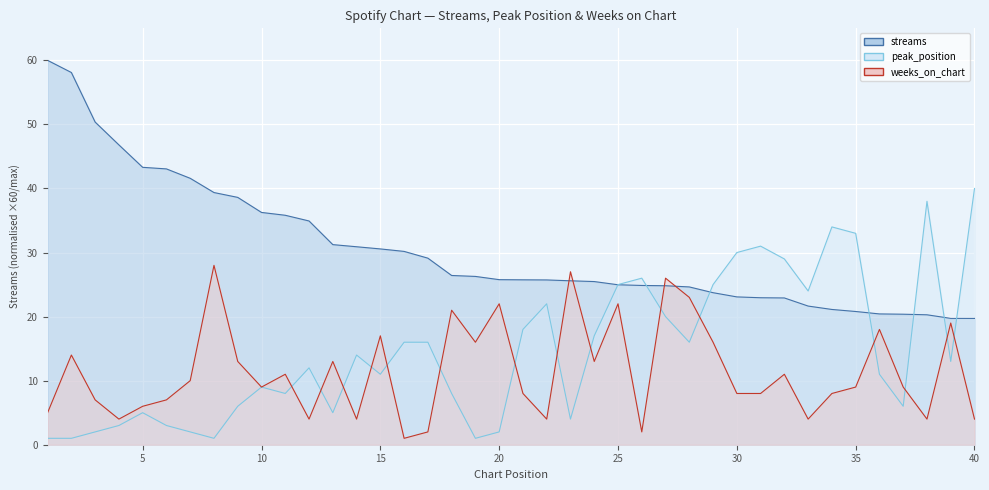

How many distinct data groups are displayed?

3